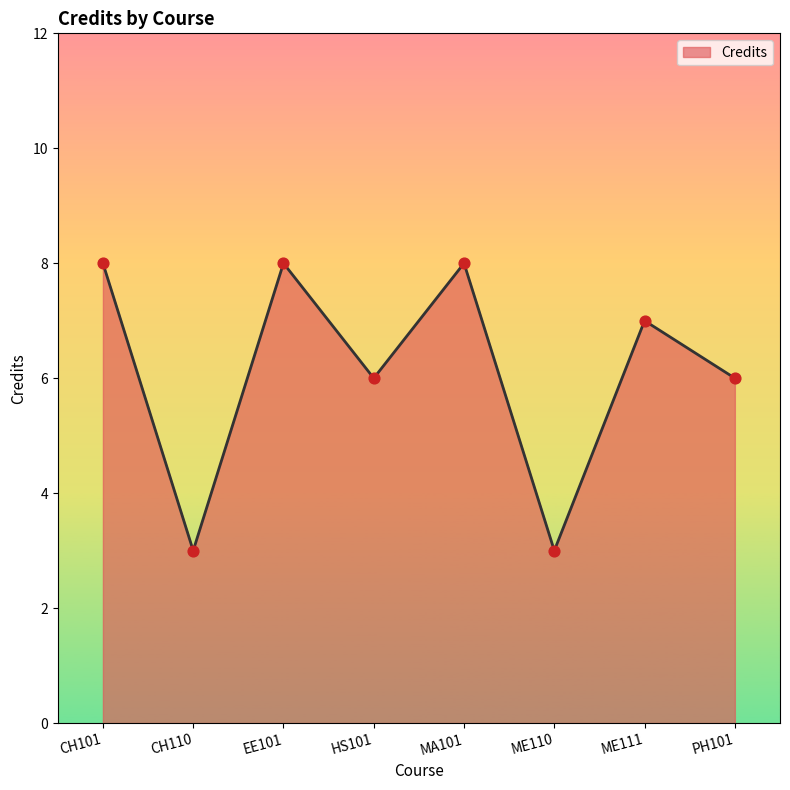

What is the change in value from ME110 to ME111?

+4